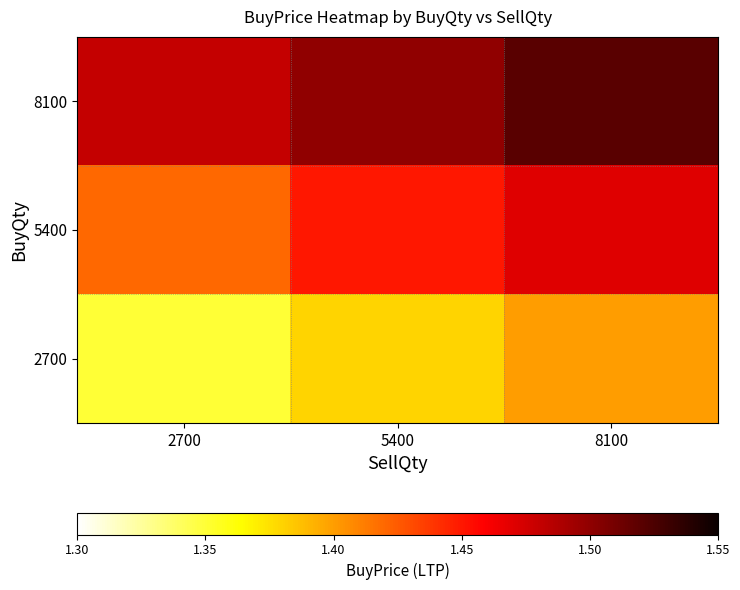

Reading left to right, list all the values displayed in this chart.

2700: 2700=1.4	5400=1.4	8100=1.4
5400: 2700=1.4	5400=1.4	8100=1.5
8100: 2700=1.5	5400=1.5	8100=1.5